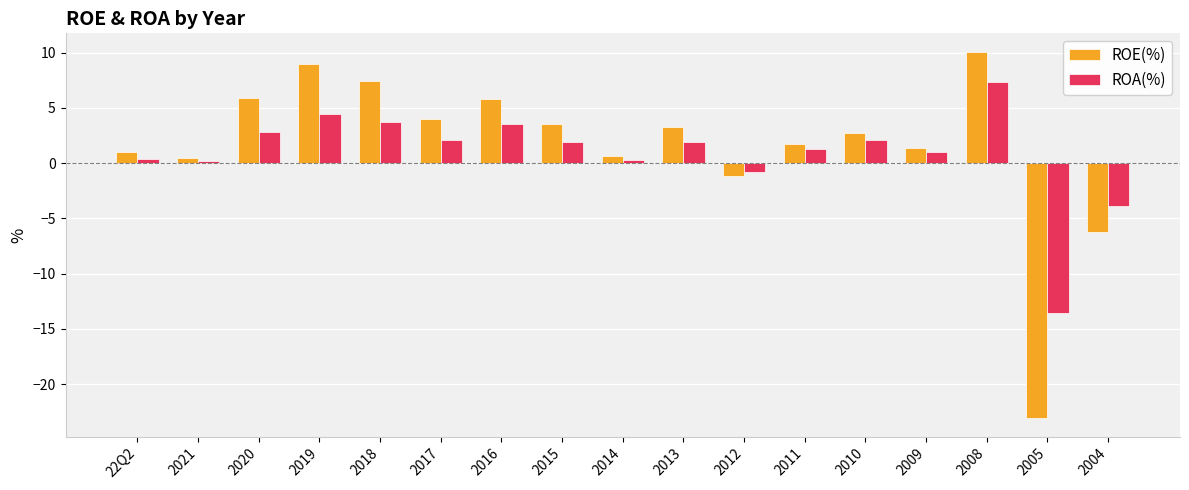

The value of ROE(%) at 2004 is -6.3. True or false?

True